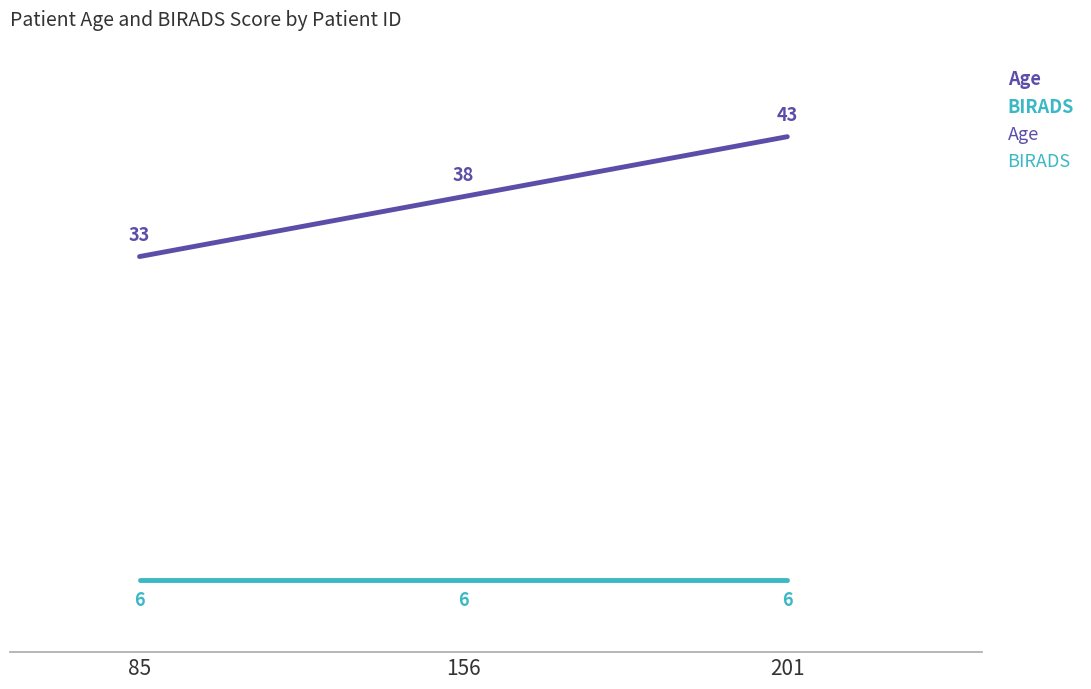

List the series in order of their peak value, lowest first.

BIRADS, Age